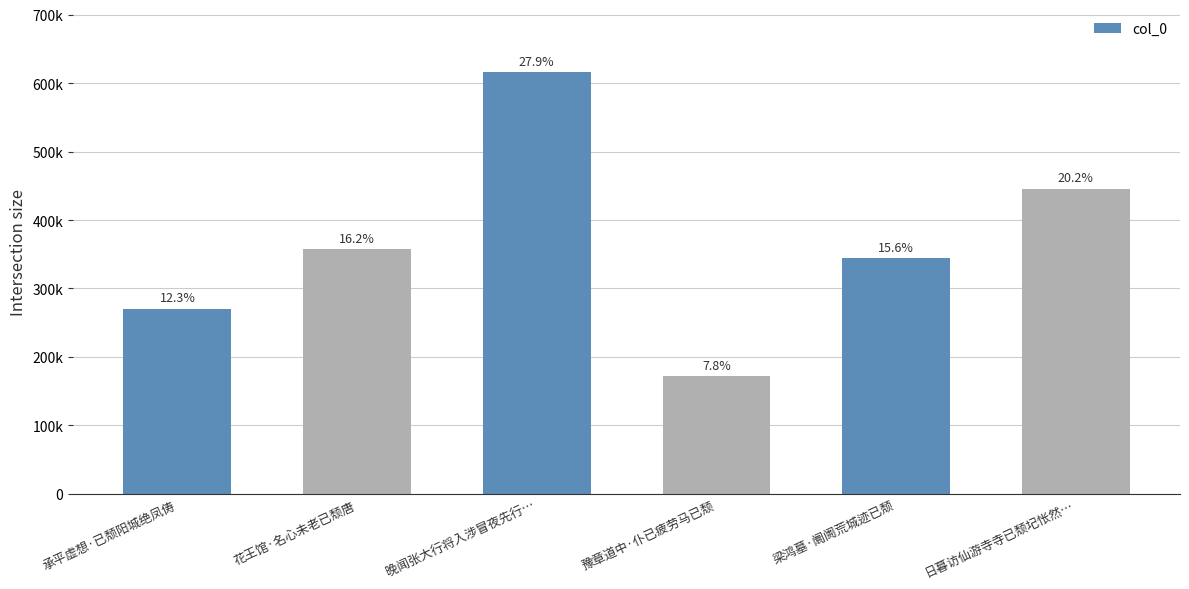

List the labels in order of value, smallest first.

豫章道中·仆已疲劳马已颓, 承平虚想·已颓阳城绝凤俦, 梁鸿墓·阛阓荒城迹已颓, 花王馆·名心未老已颓唐, 日暮访仙游寺寺已颓圮怅然…, 晚闻张大行将入涉冒夜先行…